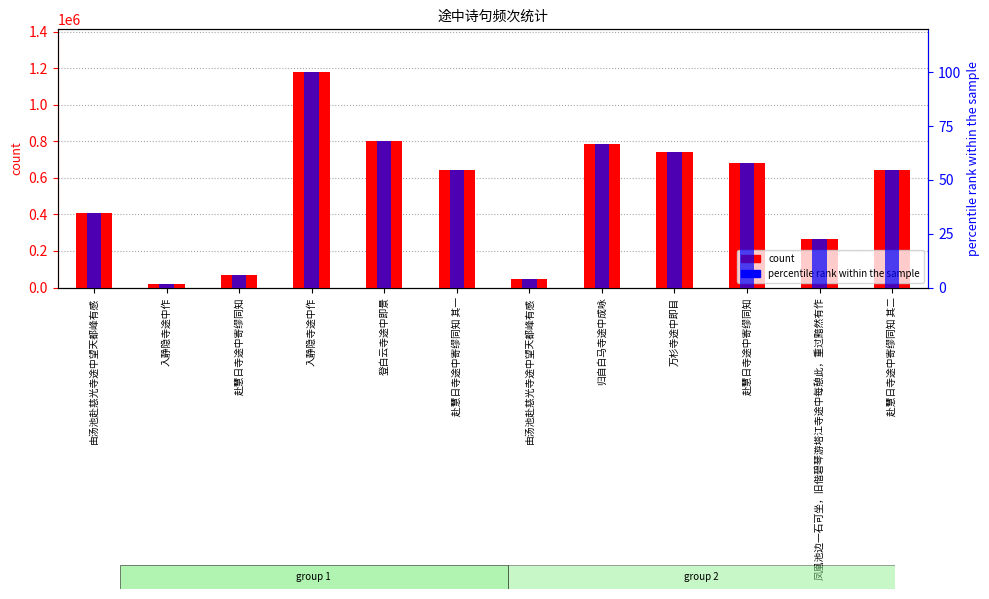

What is the difference between the highest and lowest values at 登白云寺途中即景?

801566.9